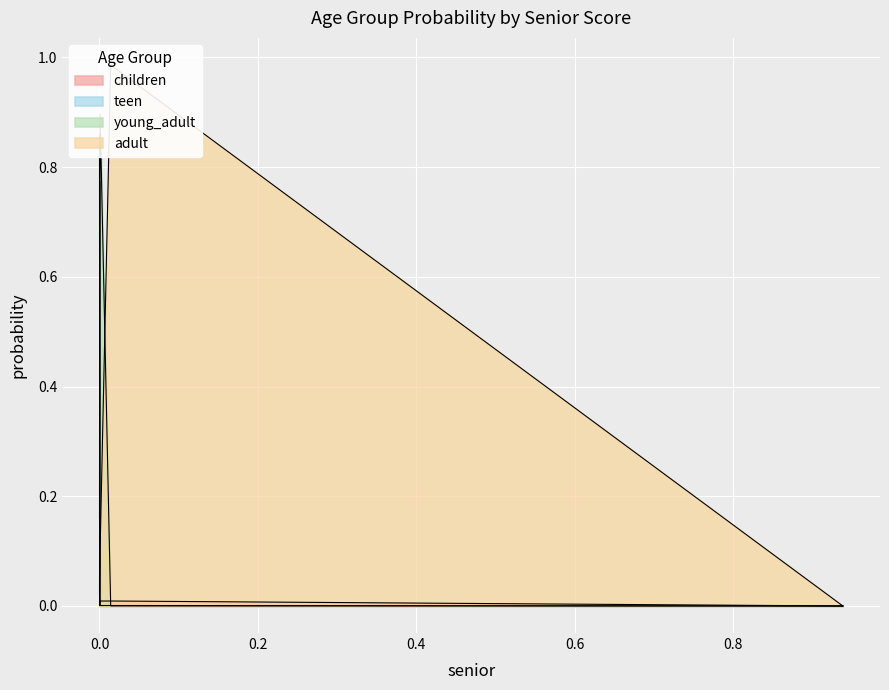

How many categories are shown in the chart?

5